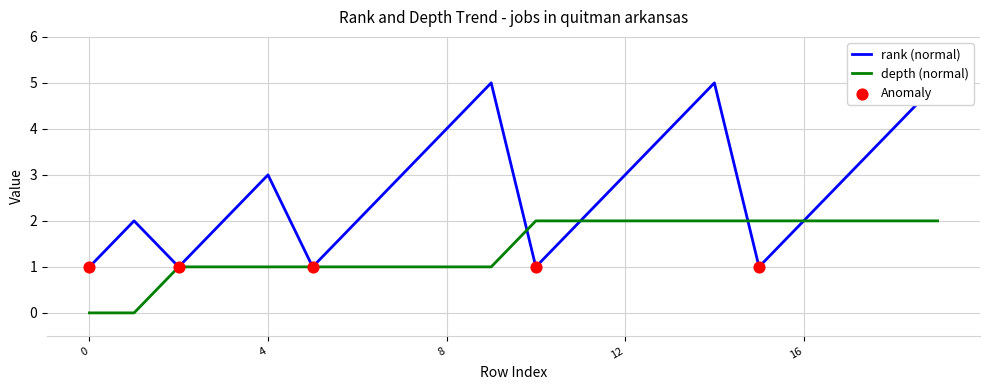

Which series has the widest spread of Y values?

rank